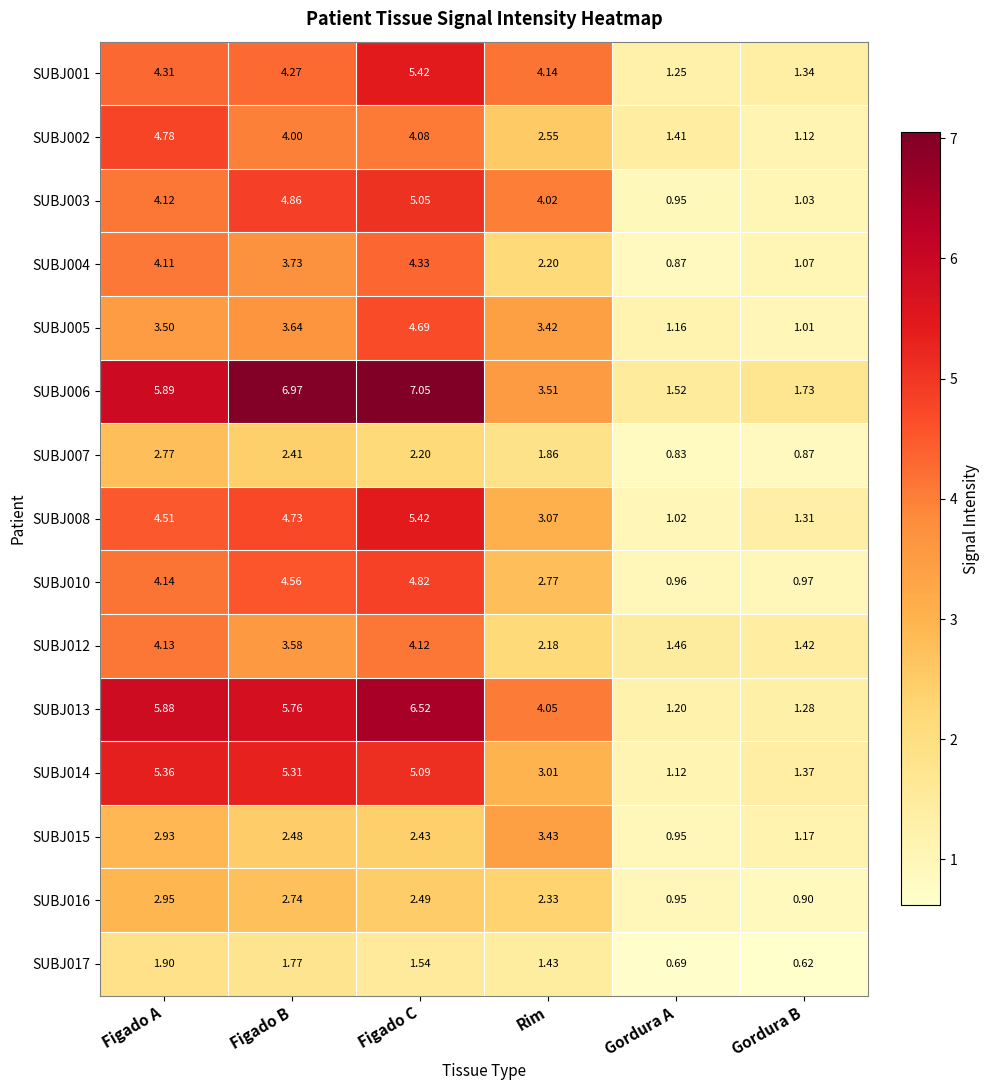

What is the total value across all series at Gordura B?

17.2